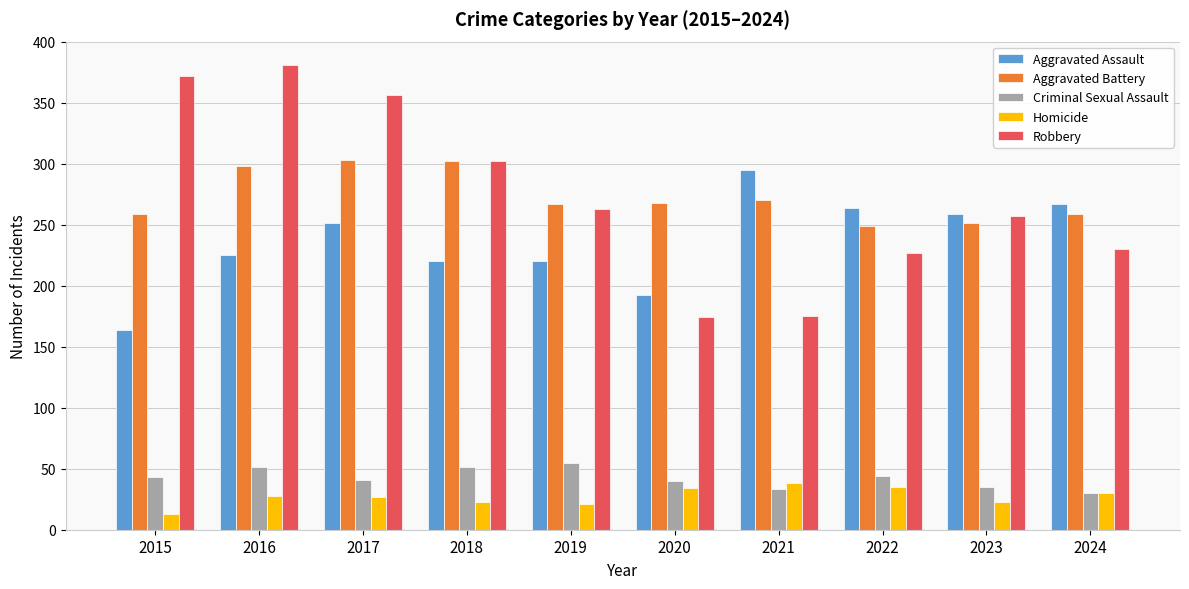

Is the value of Aggravated Assault at 2021 greater than the value of Criminal Sexual Assault at 2019?

Yes